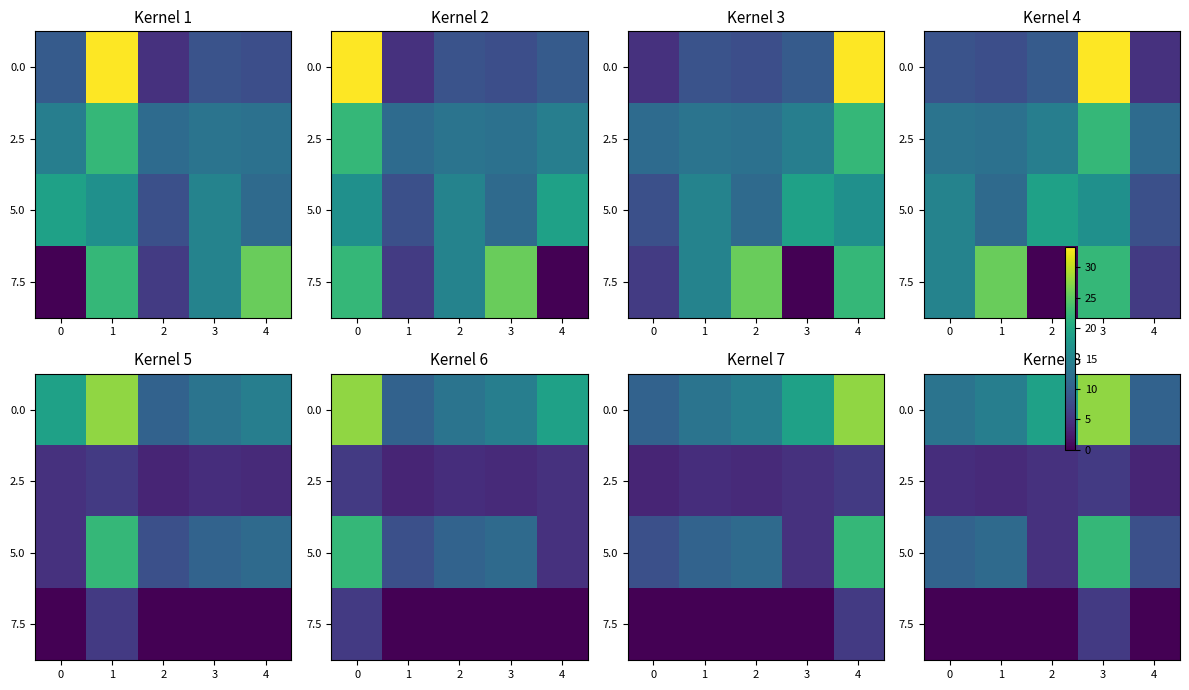

What is the difference between the row_1 values at 1 and 3?

1.6